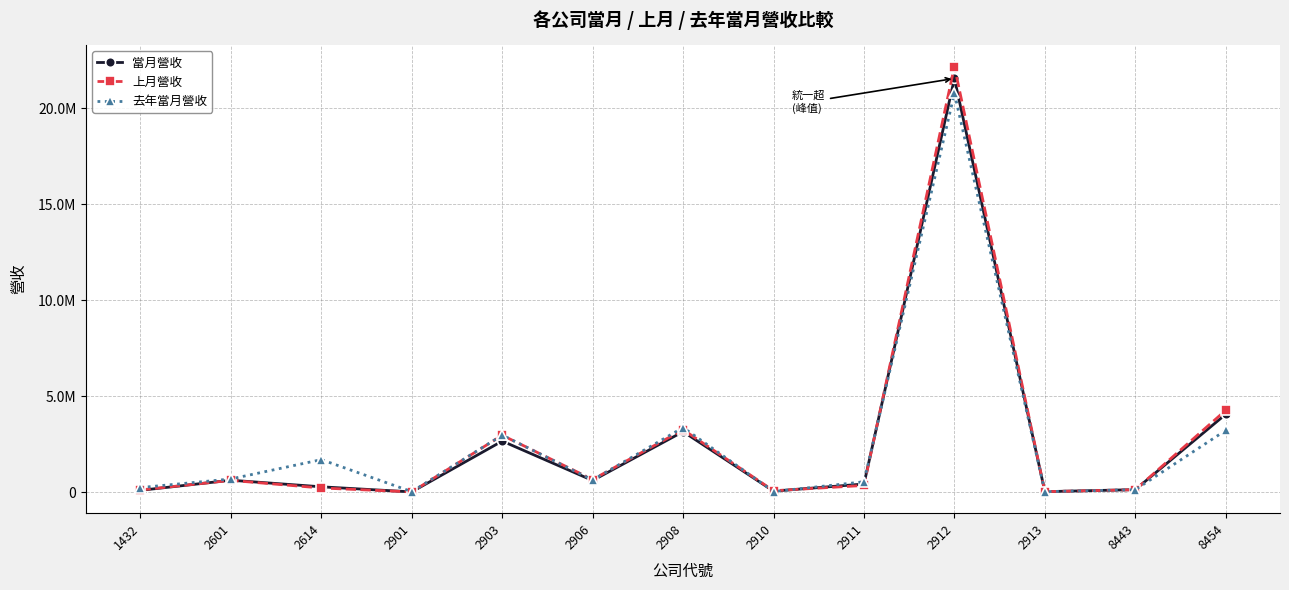

Between 2903 and 8443, which series saw the biggest shift?

去年當月營收